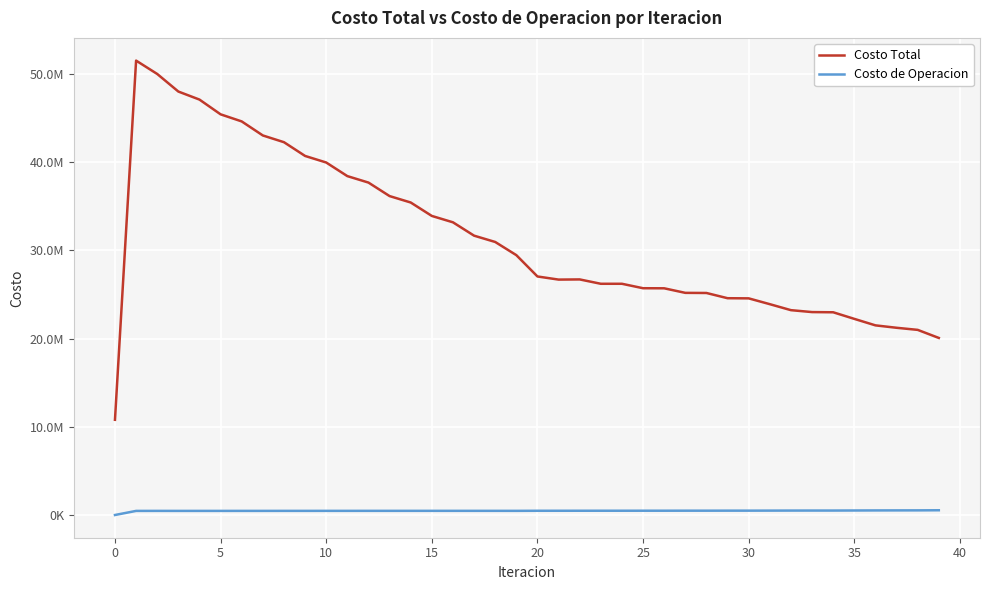

What is the maximum value for Costo Total?

51501639.5